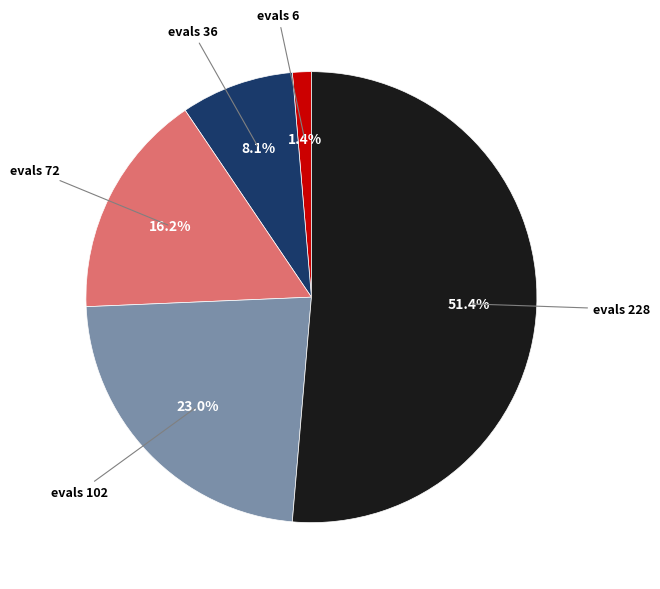

Which category has the smallest portion of the pie?

evals 6